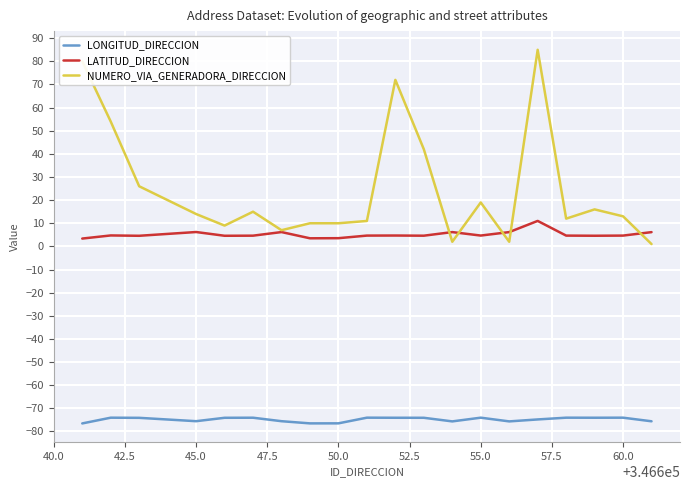

How many values in the NUMERO_VIA_GENERADORA_DIRECCION series are below 14?

10